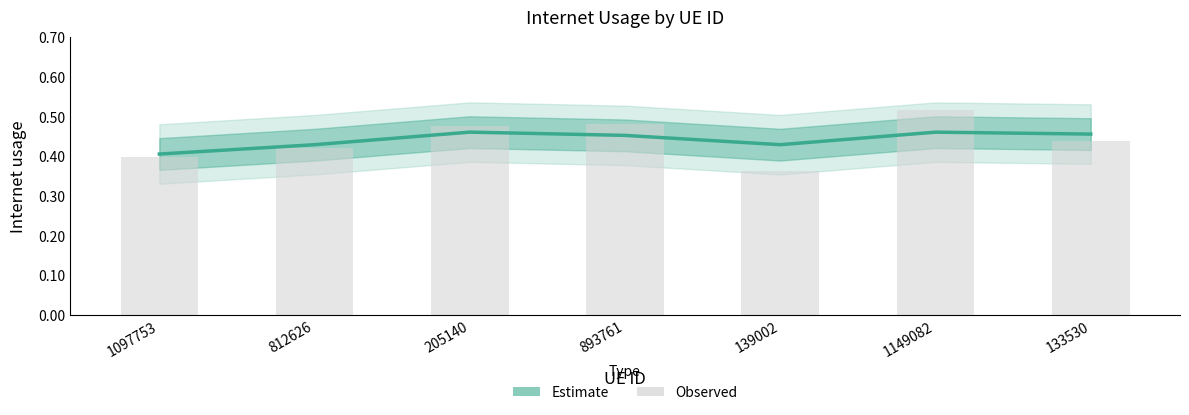

Which series changed the most between 1097753 and 1149082?

Observed